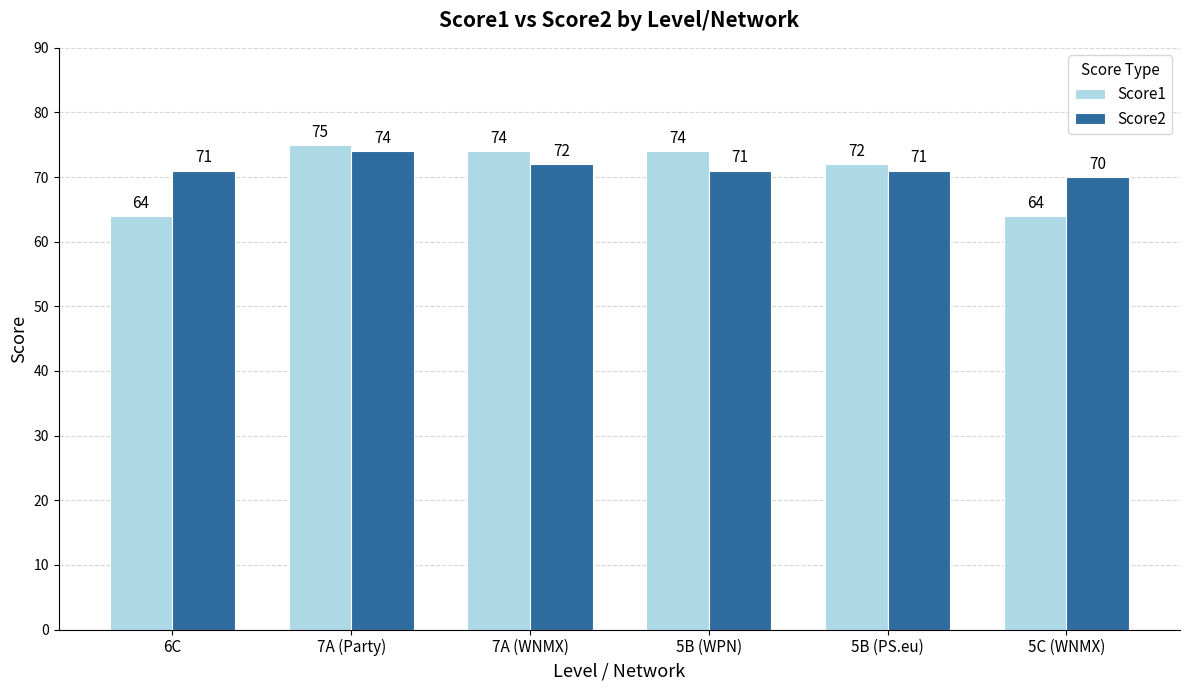

What is the average value of the Score2 series?

72